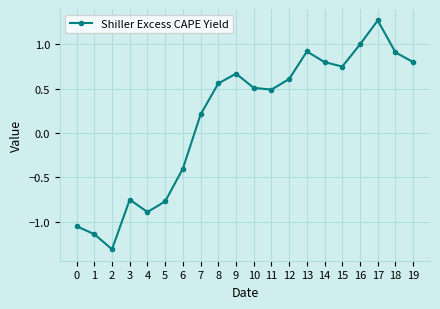

How many lines are shown in the chart?

1